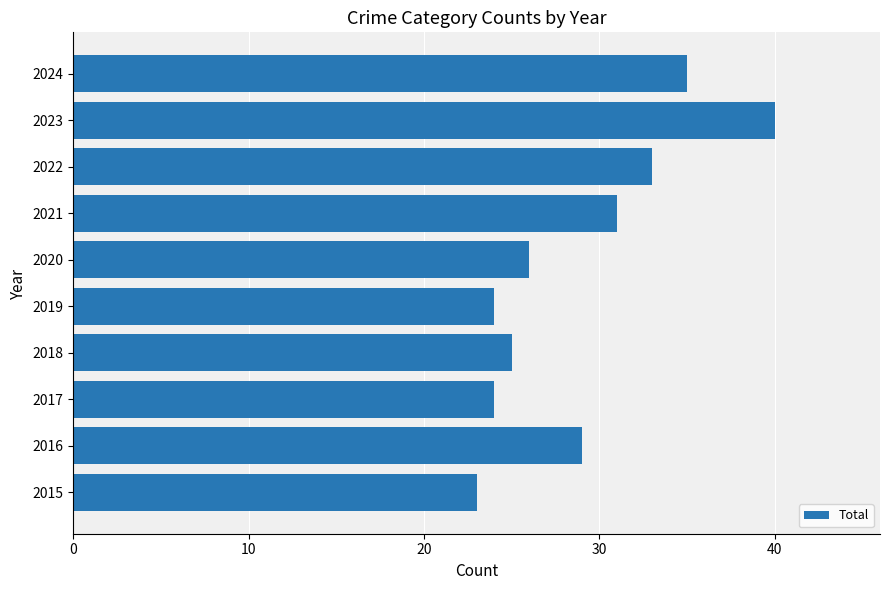

What is the change in value from 2018 to 2022?

+8